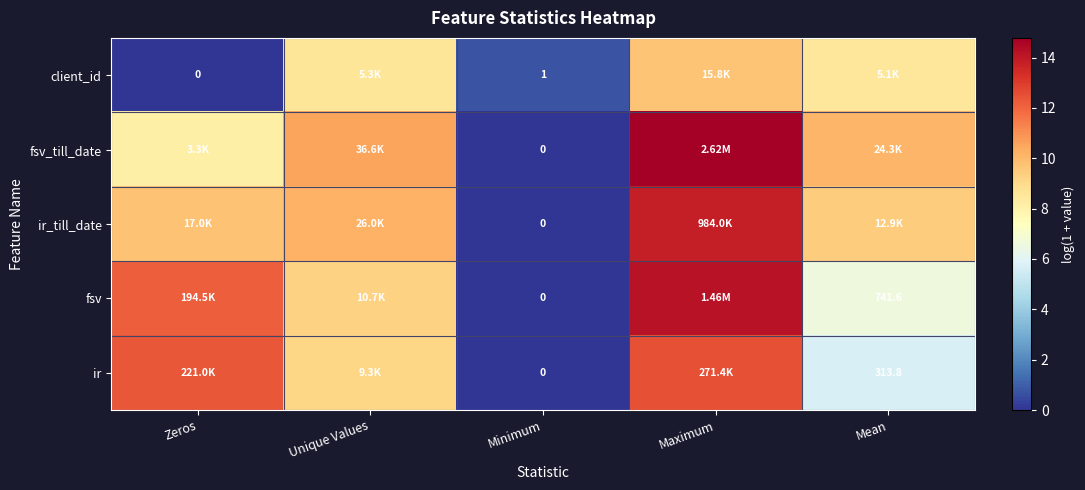

What is the total value across all series at Maximum?

65.0